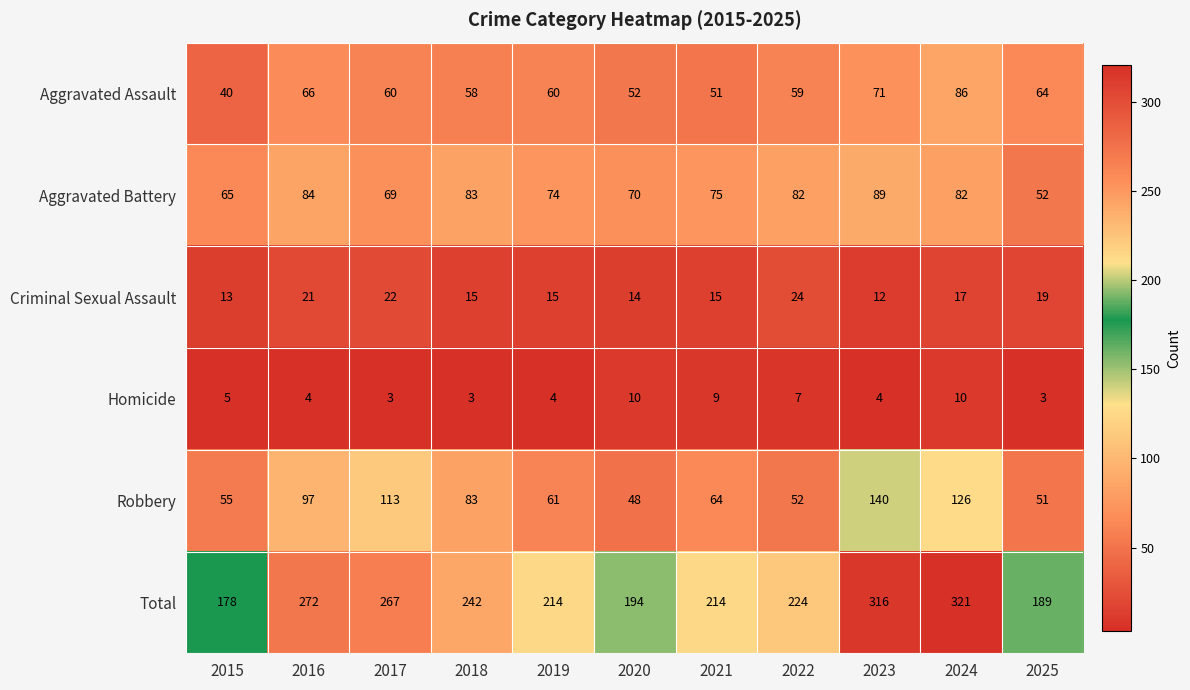

At 2016, list the series in order from smallest to largest.

Homicide, Criminal Sexual Assault, Aggravated Assault, Aggravated Battery, Robbery, Total